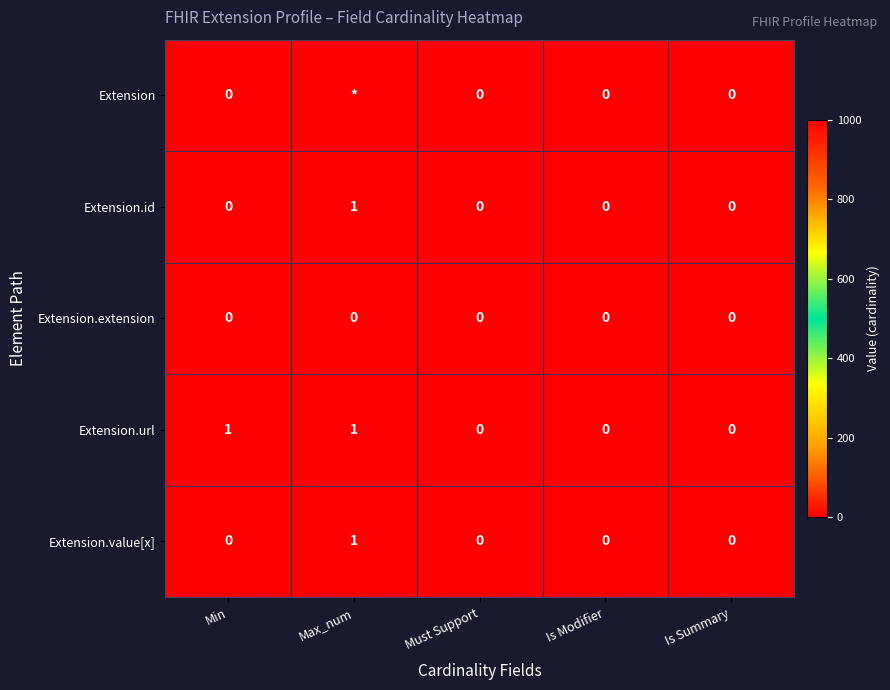

Is it true that Extension.url equals 0 at Min?

False